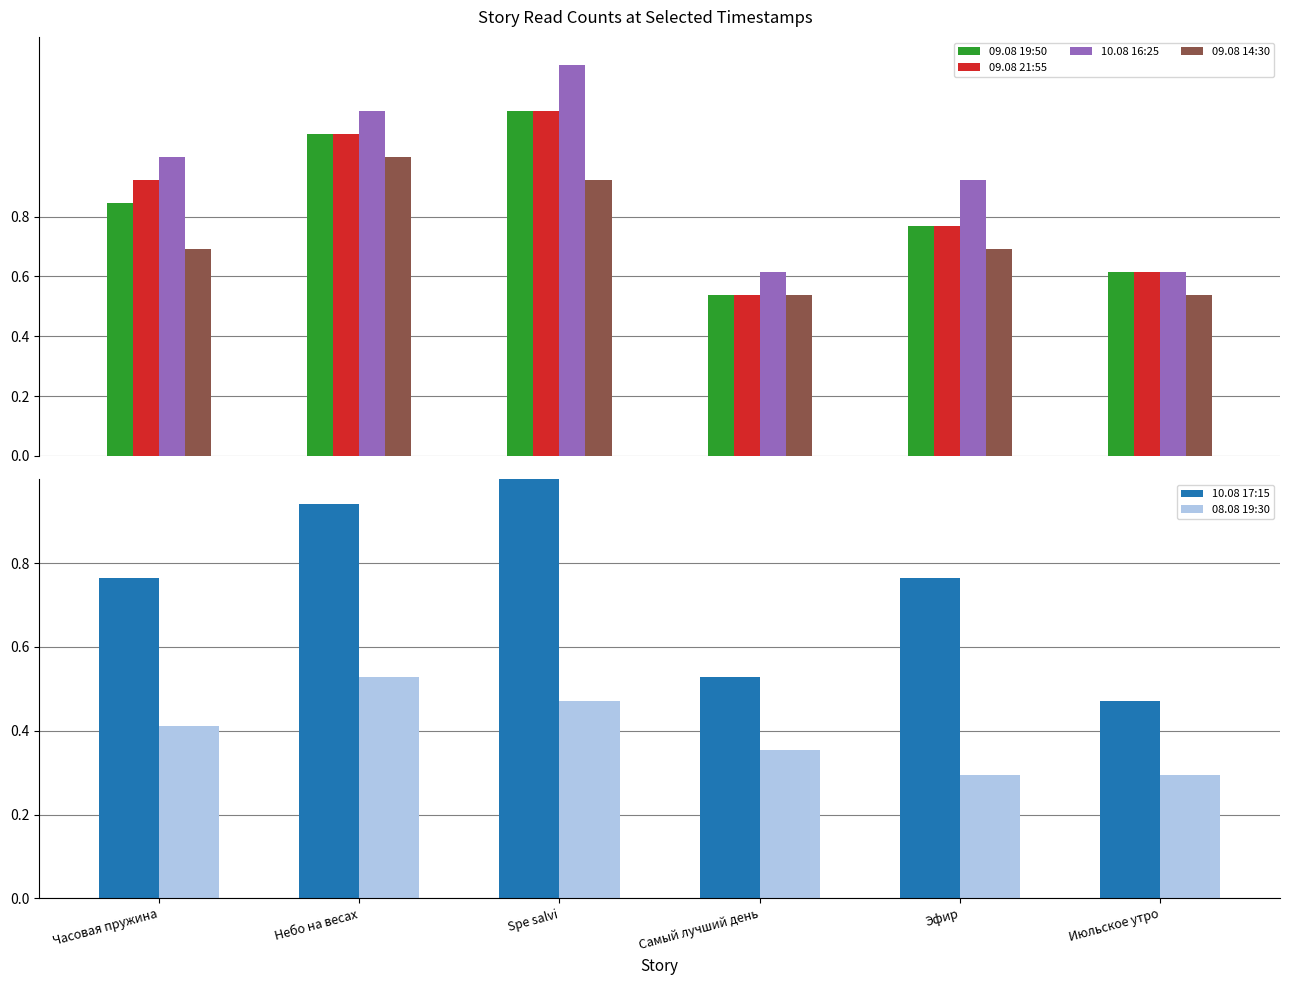

Which series has the largest total across all categories?

10.08 16:25